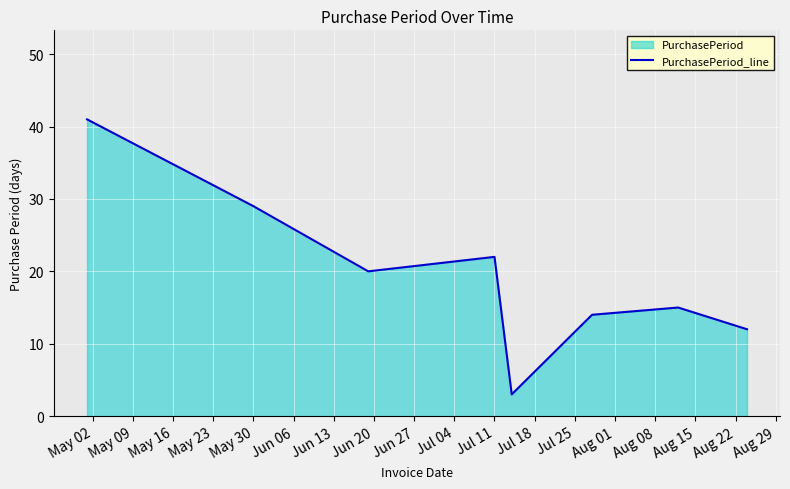

What is the sum of all values?

156